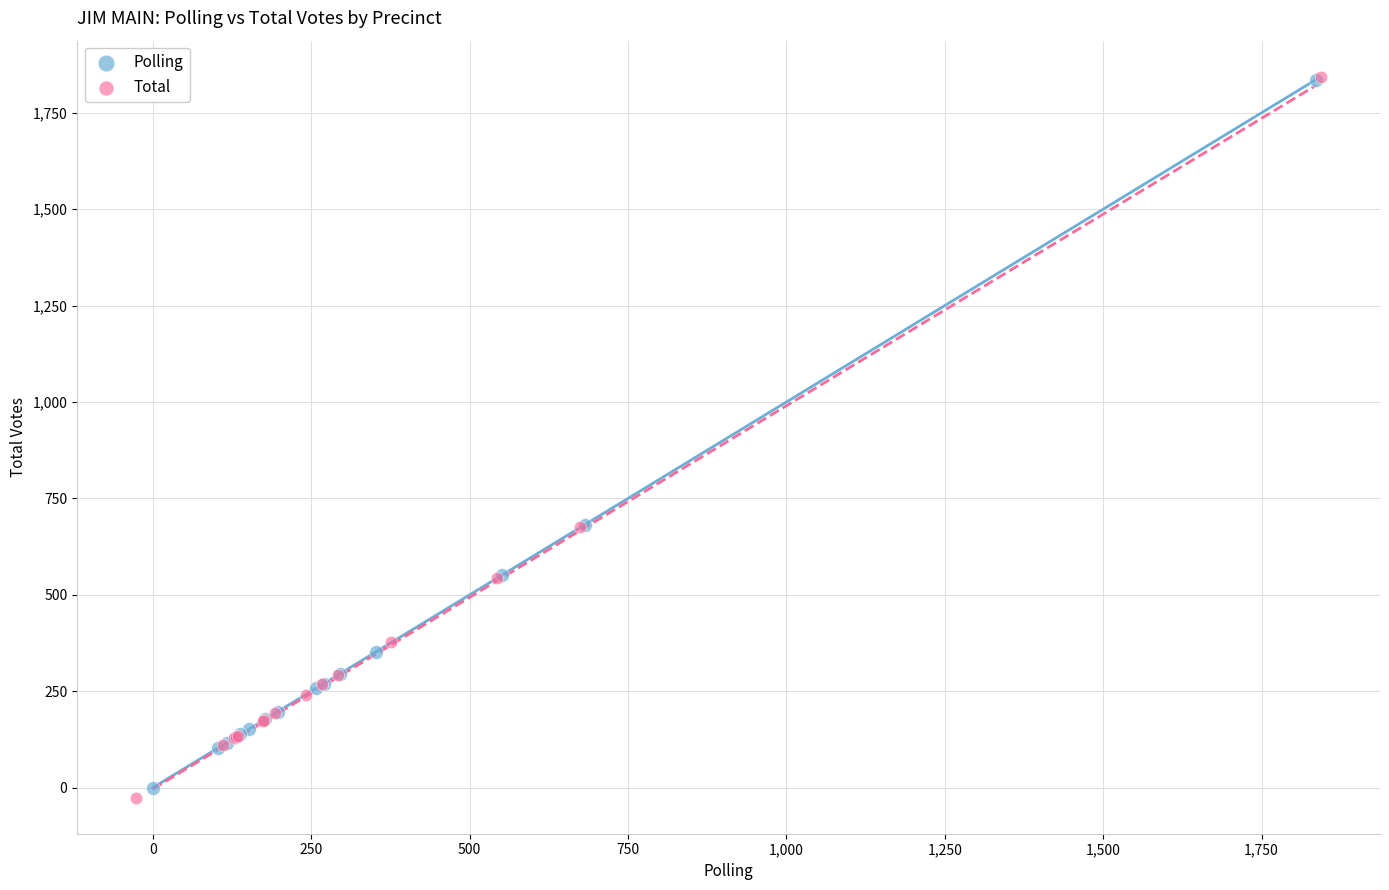

Which series has the widest spread of Y values?

Total